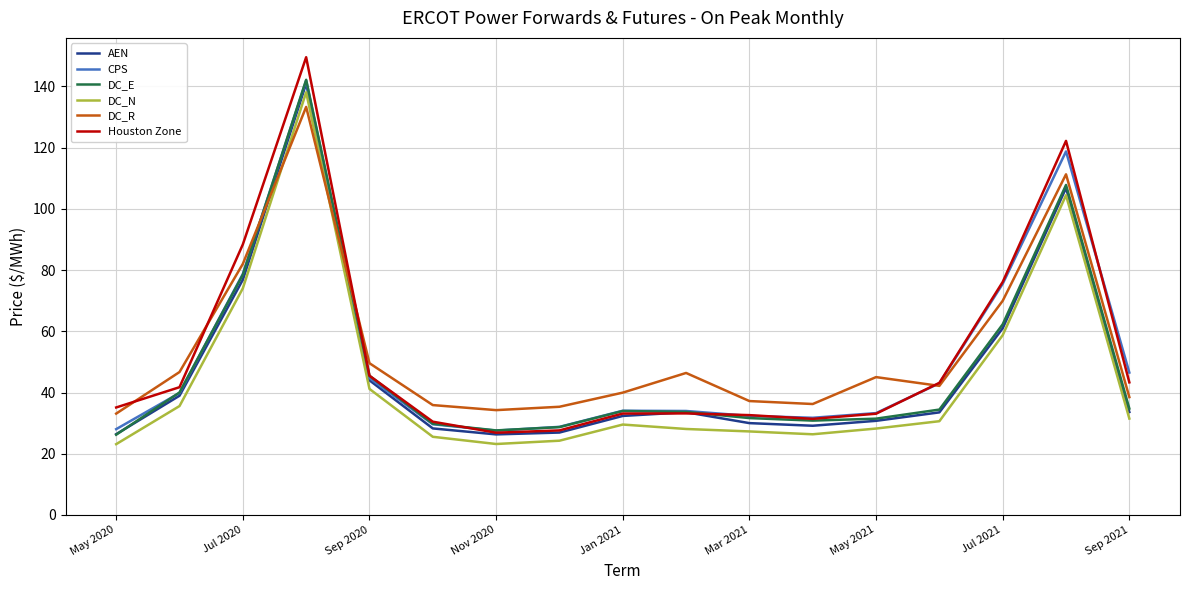

Which series has the largest range (max minus min)?

Houston Zone